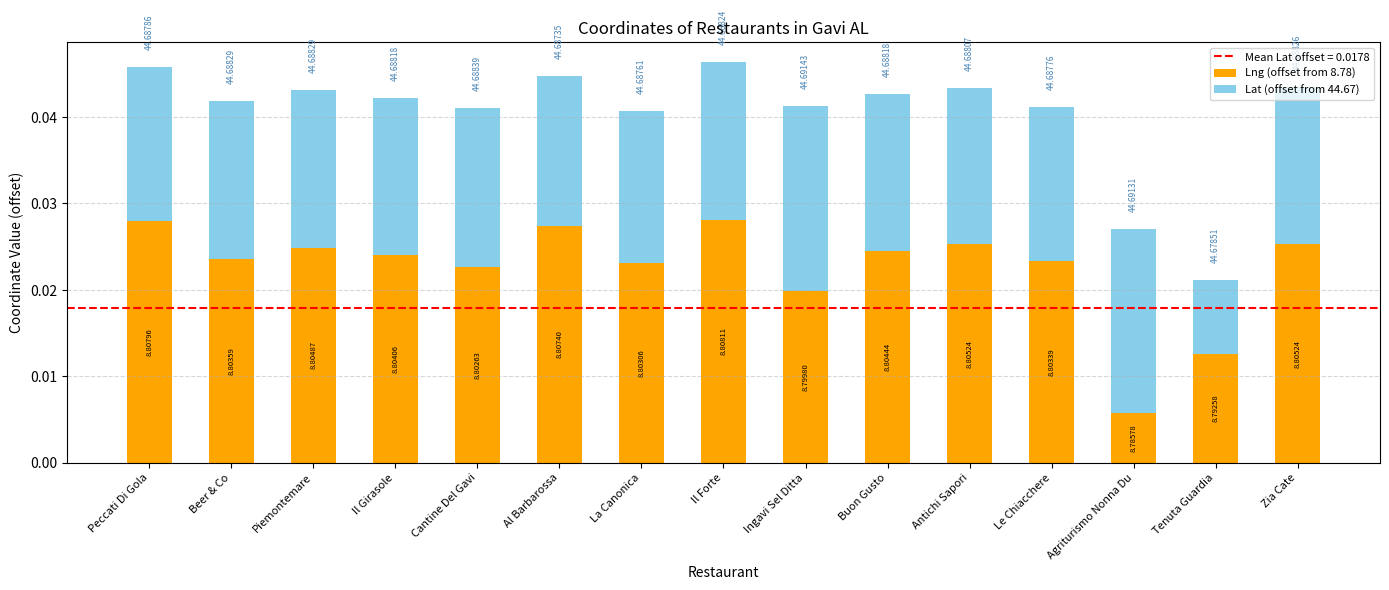

Are the bars grouped side by side (vs. stacked)?

No